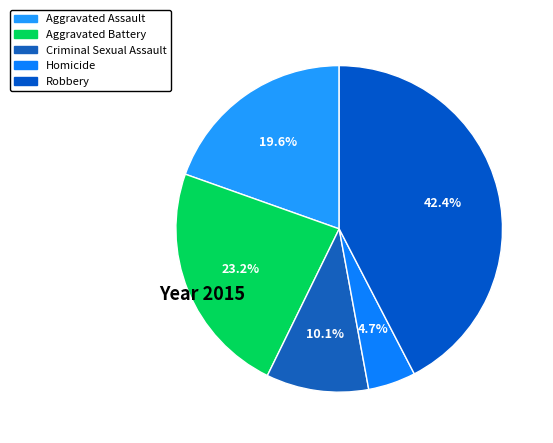

How many segments does this pie chart have?

5